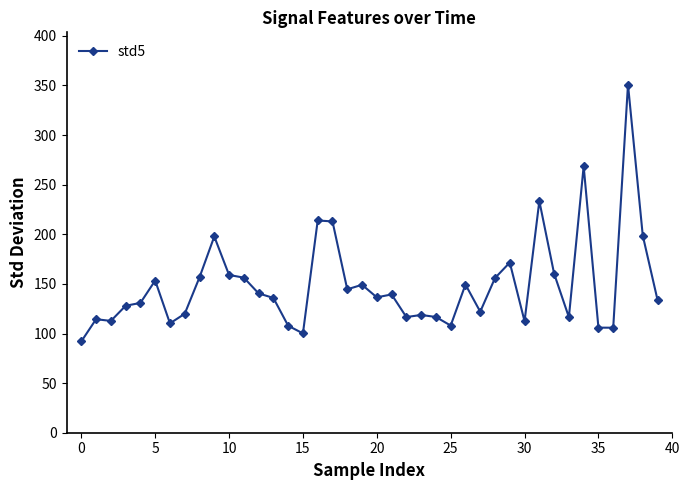

What is the difference between the maximum and second lowest values?

250.8